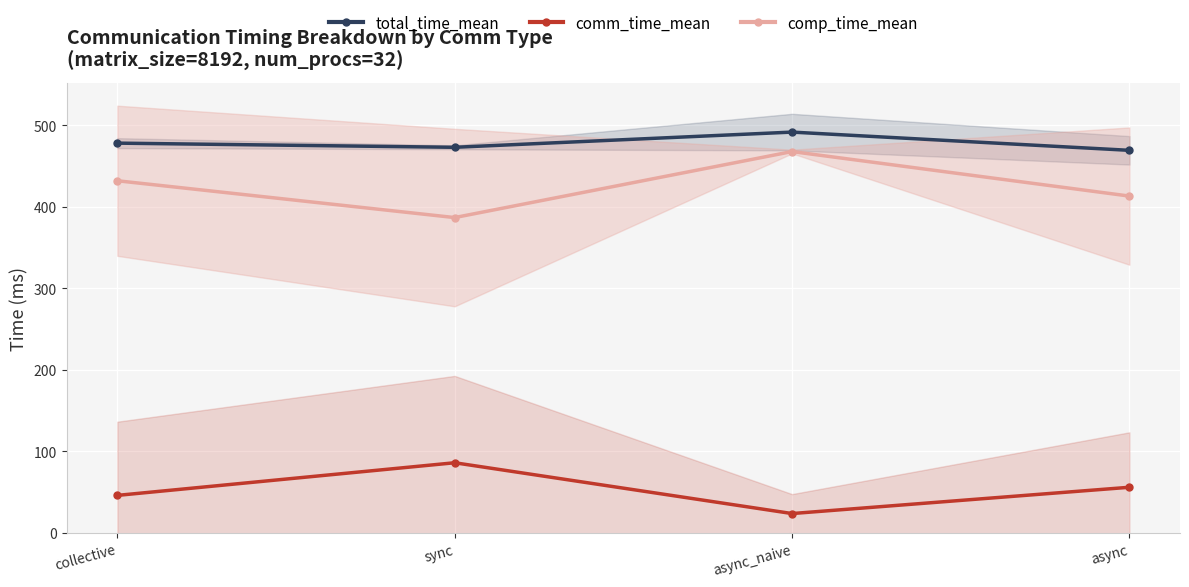

At sync, list the series in order from largest to smallest.

total_time_mean, comp_time_mean, comm_time_mean